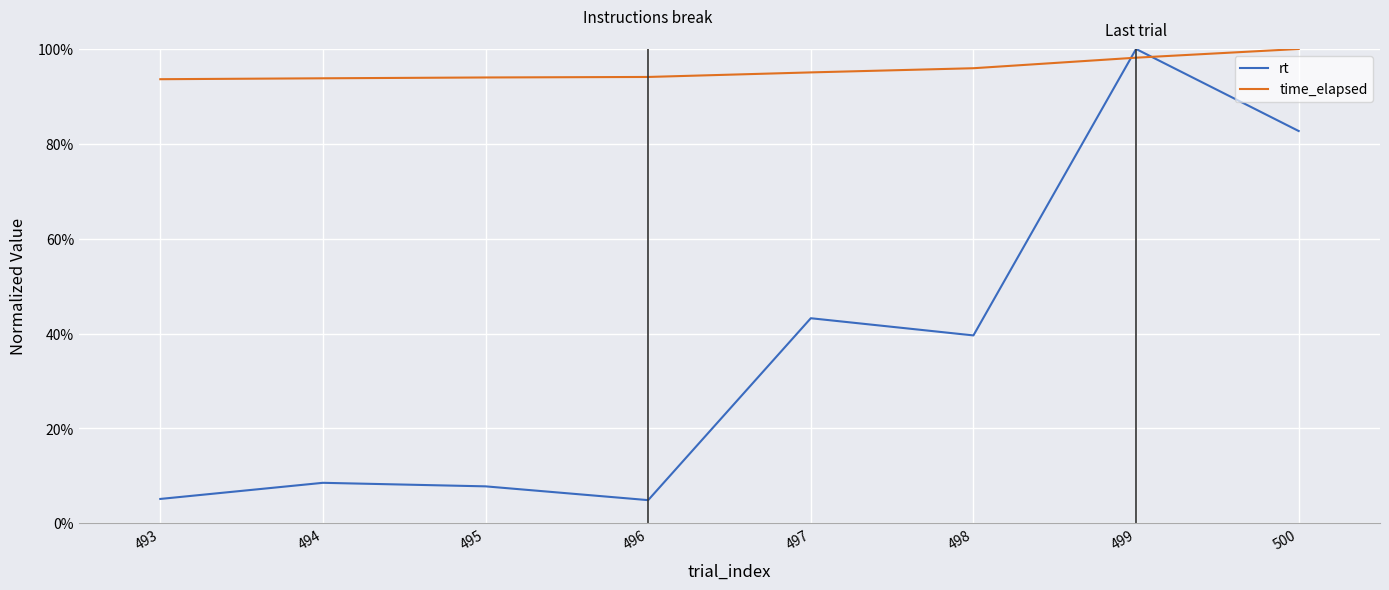

What are all the series names shown in the legend?

rt, time_elapsed